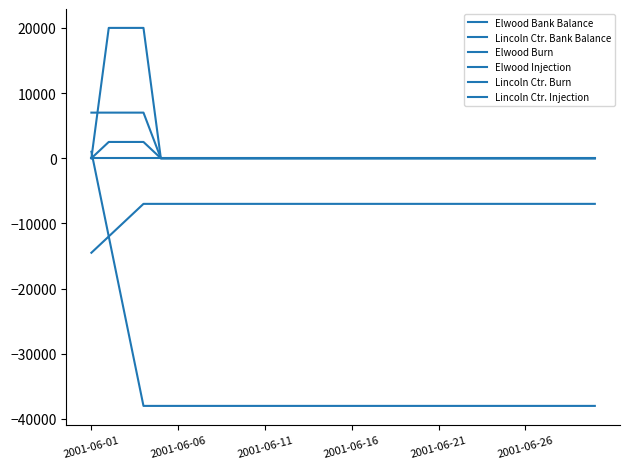

What is the difference between the maximum and minimum values in the Lincoln Ctr. Injection series?

2500